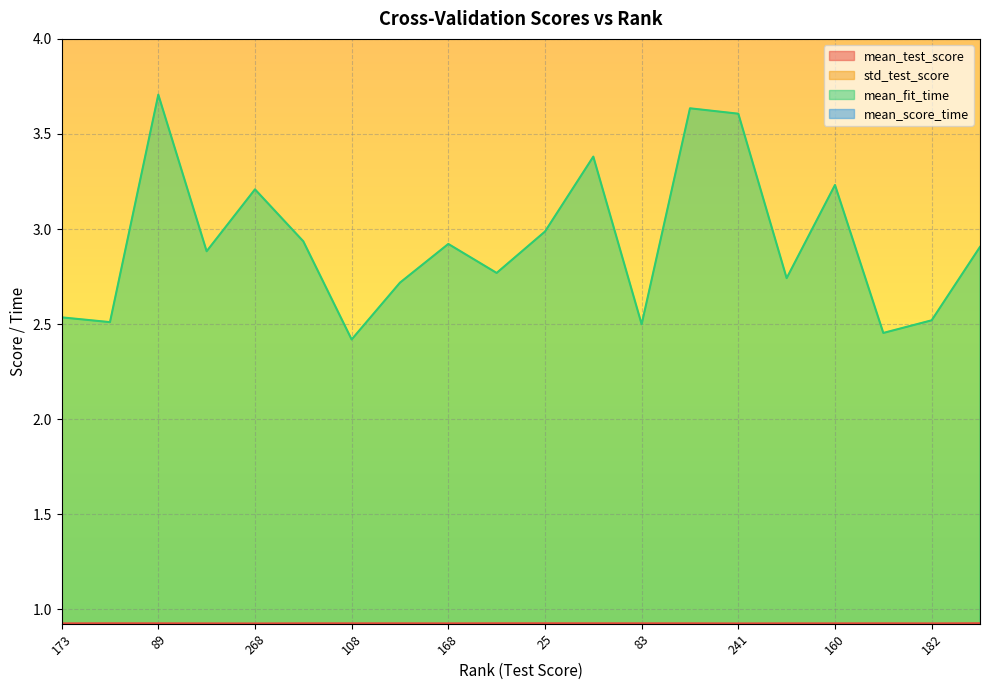

What is the maximum value for mean_fit_time?

3.7